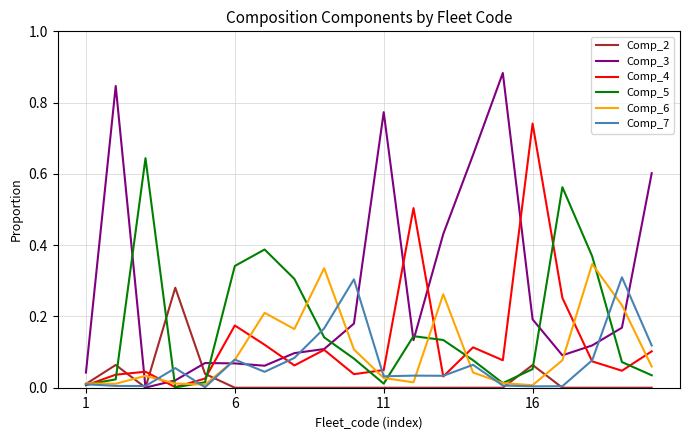

Which series has the largest range (max minus min)?

Comp_3